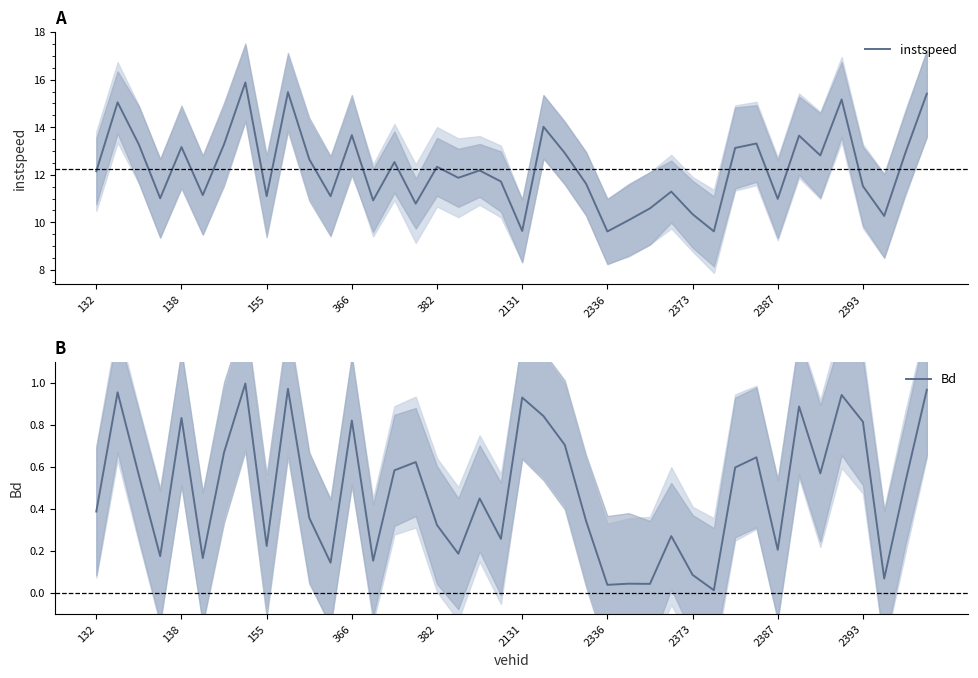

Rank the series at 31 from highest to lowest value.

instspeed, Bd